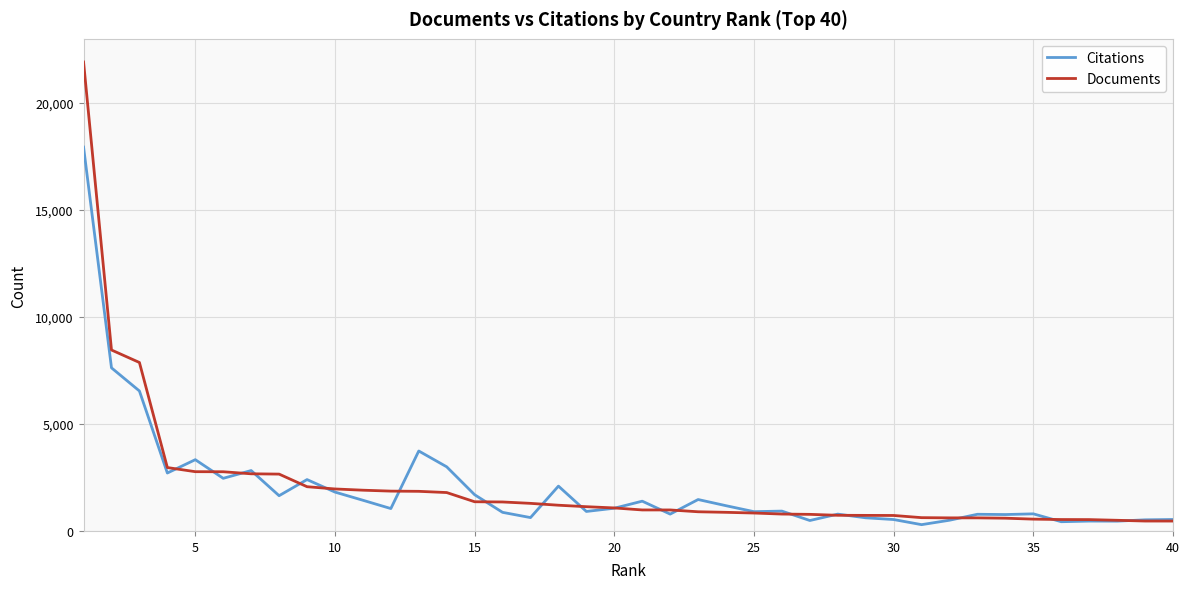

Rank the series by their maximum value, from highest to lowest.

Documents, Citations